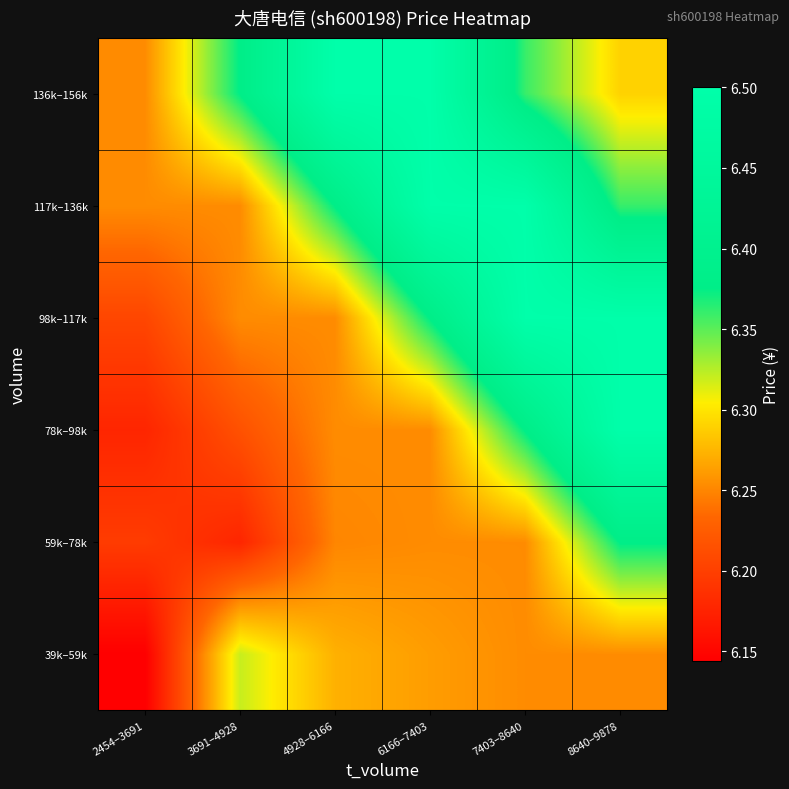

At how many categories does at least one series exceed 6?

6